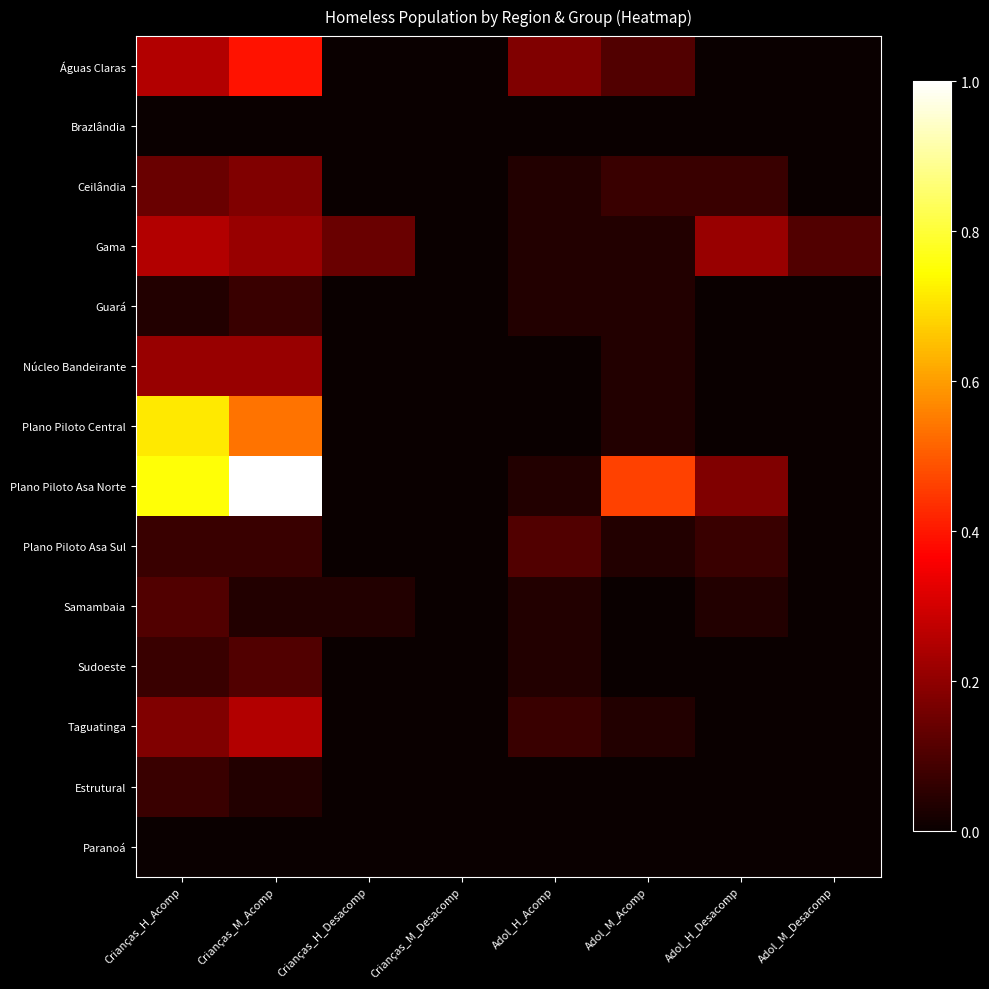

Which has a higher value, Adol_M_Desacomp or Adol_M_Acomp?

Adol_M_Acomp